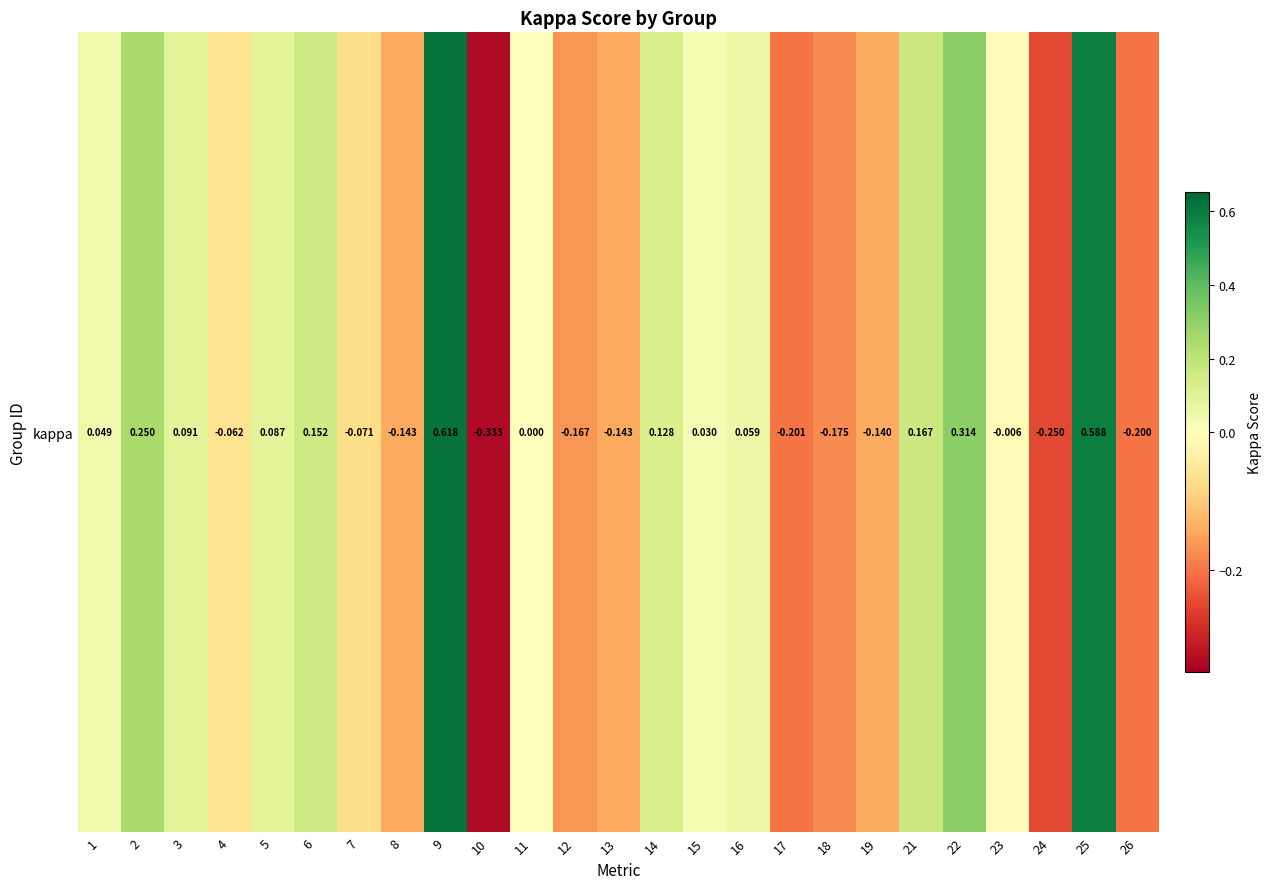

What is the difference between the values at 11 and 25?

0.6